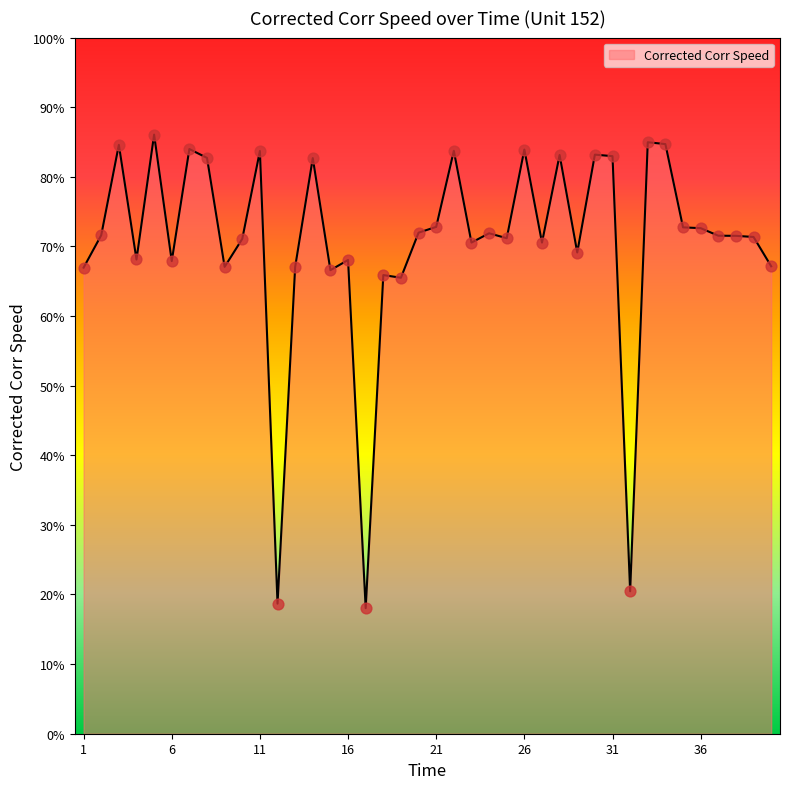

What is the maximum value shown in the chart?

86.1